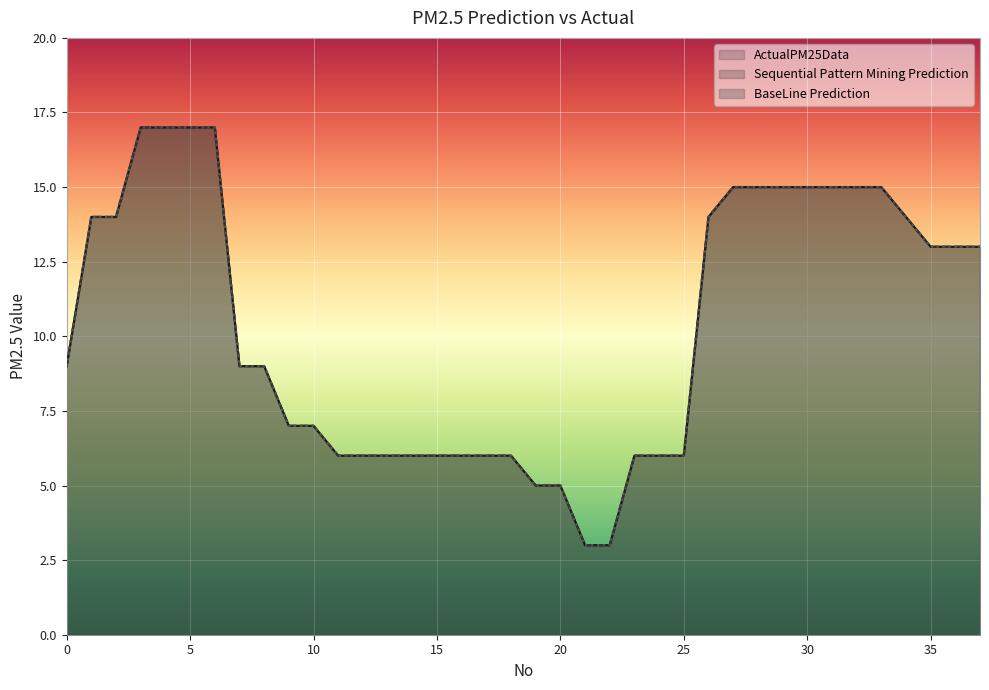

What is the difference between the ActualPM25Data values at 37 and 32?

2